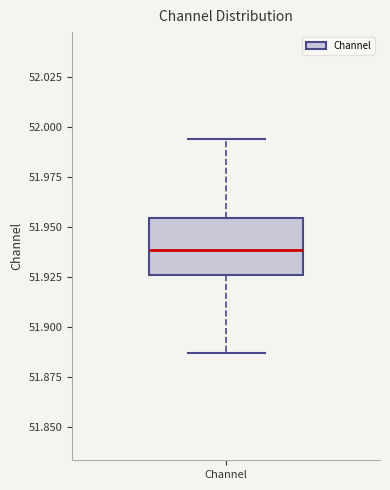

Read this box plot against the y-axis: the position of the median line, the range covered by the box, and the ends of both whiskers. The values are not printed on the chart, so give them approximately, as read against the axis.

median 51.940, box 51.925 to 51.955, whiskers 51.885 to 51.995